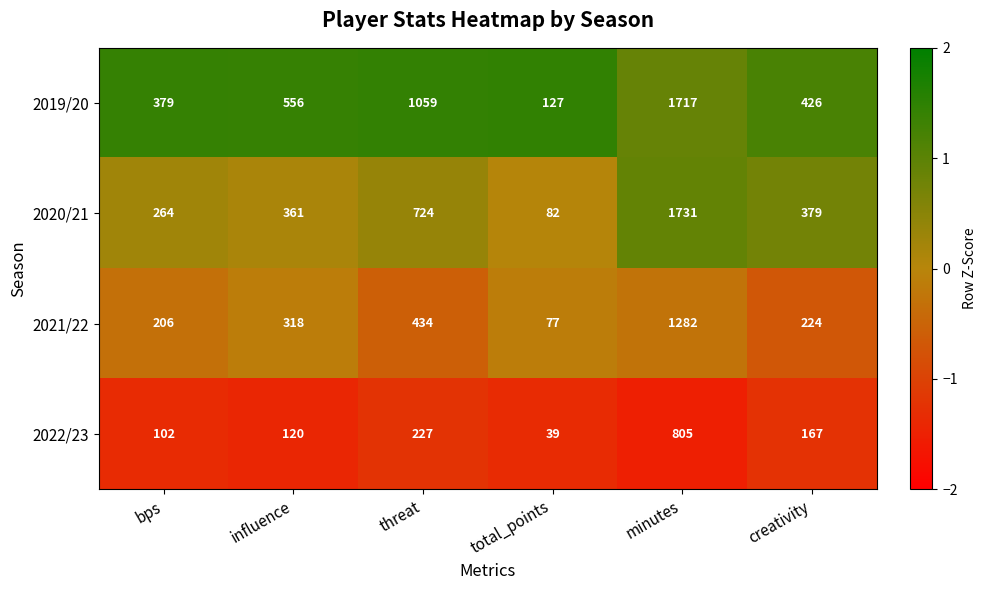

At which label does 2020/21 first exceed 379?

threat